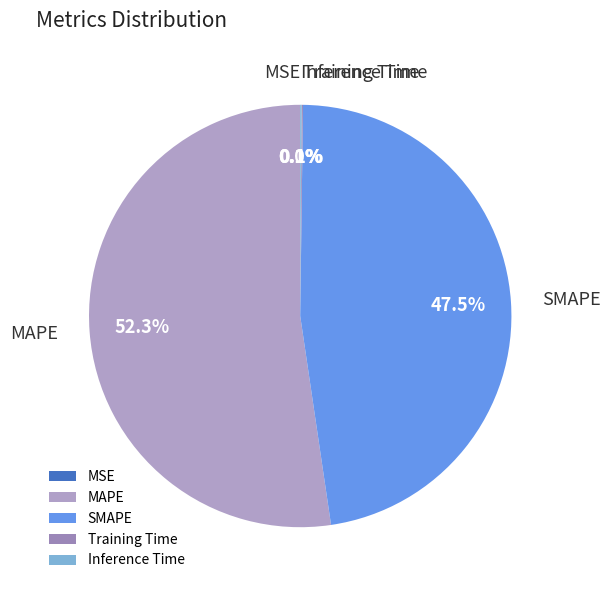

Does MAPE represent more than half of the total?

Yes